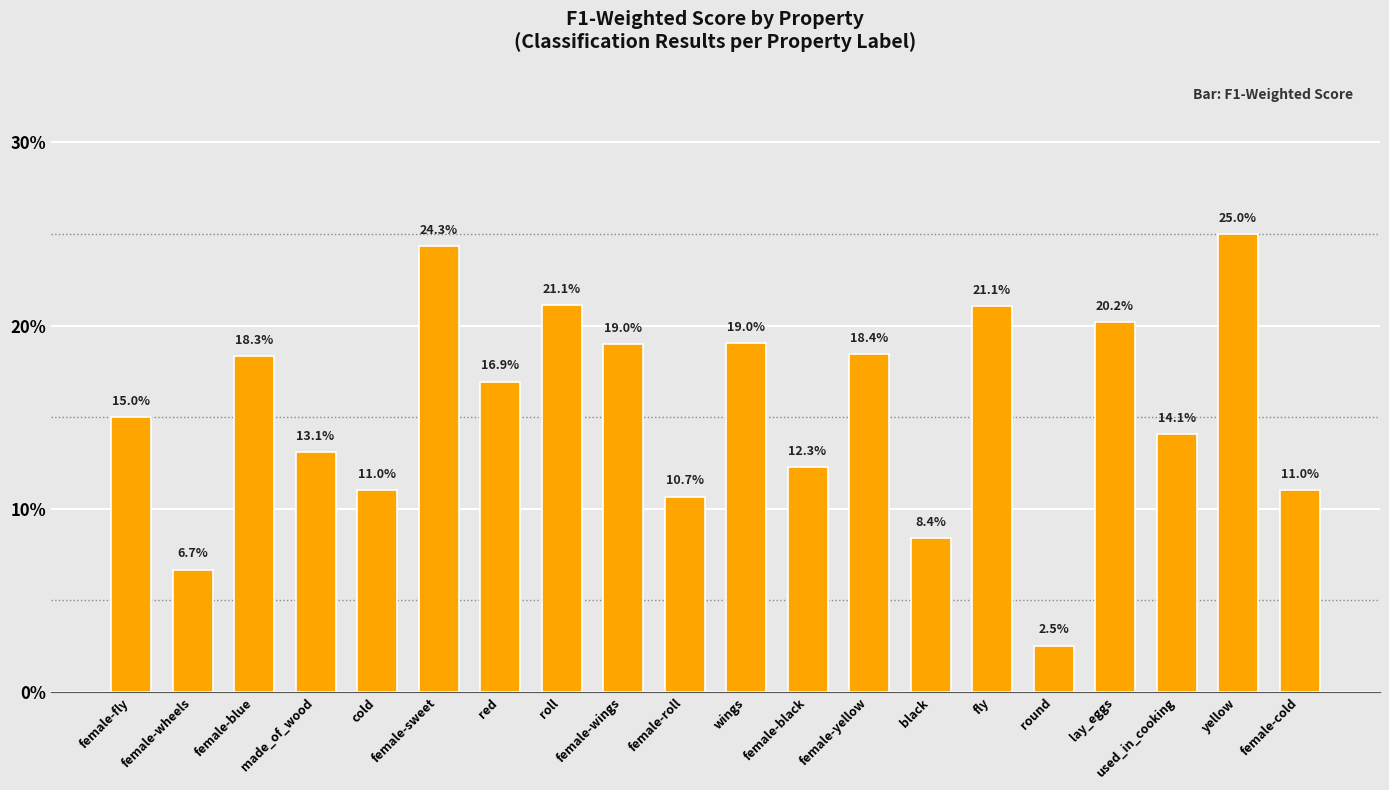

At which label is the value closest to 0?

round